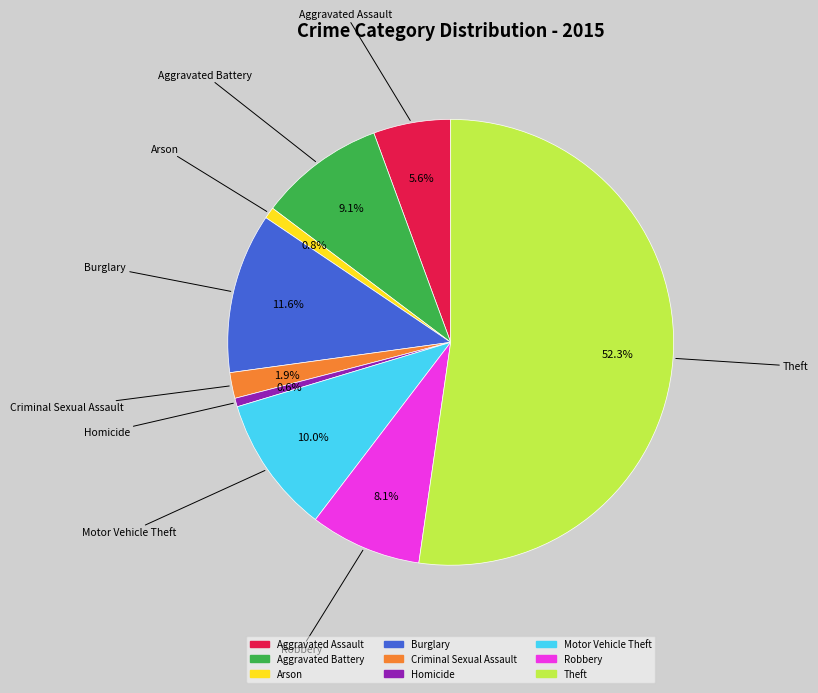

What is the ratio of the value at Burglary to the value at Homicide?

18.7